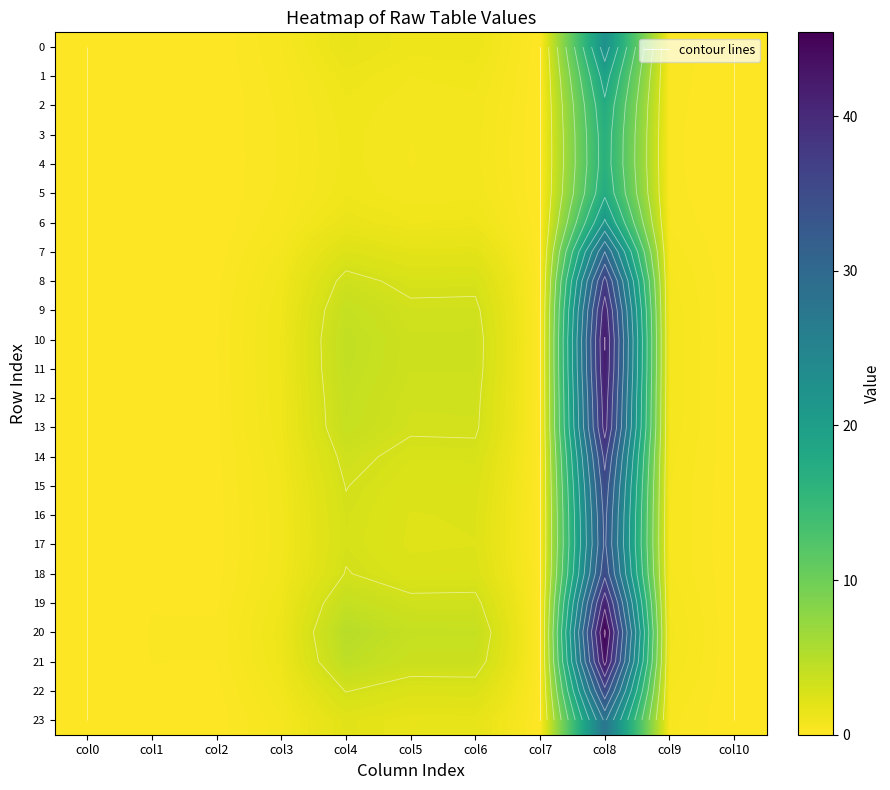

At which label is 19 closest to 20?

col4